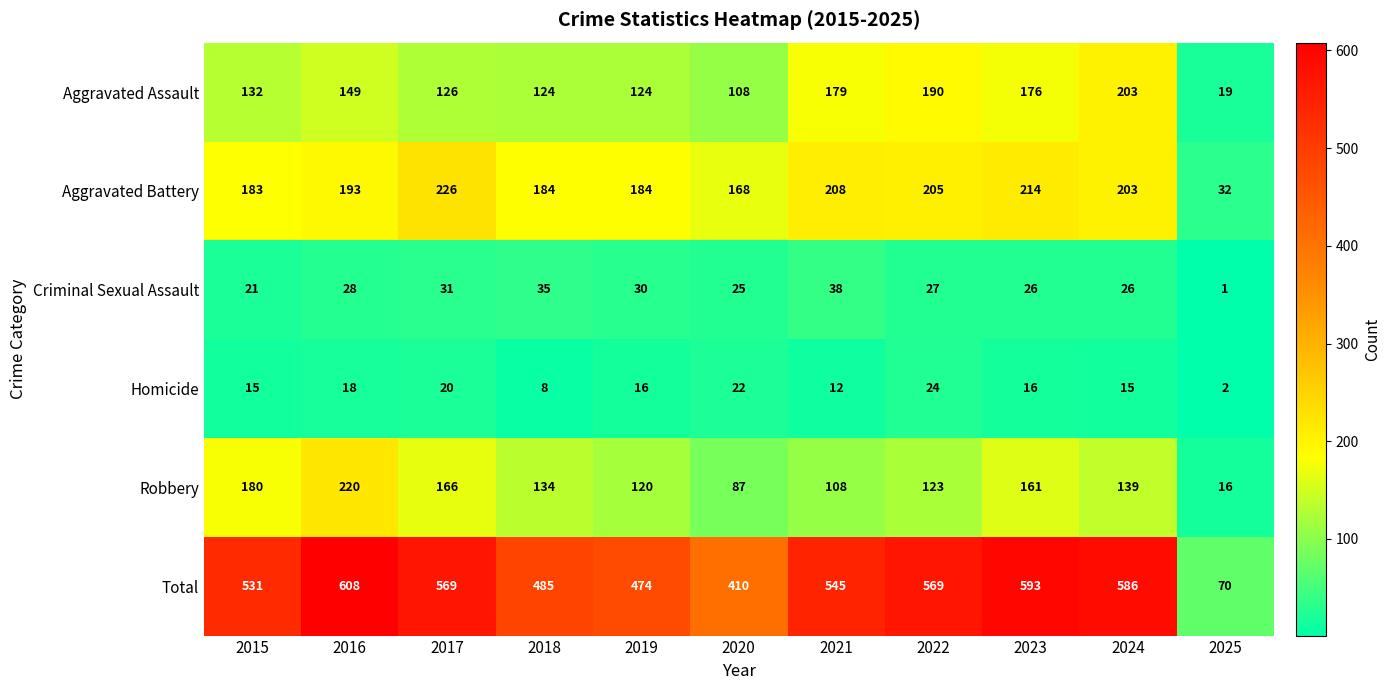

Which category has the lowest value across all series?

2025